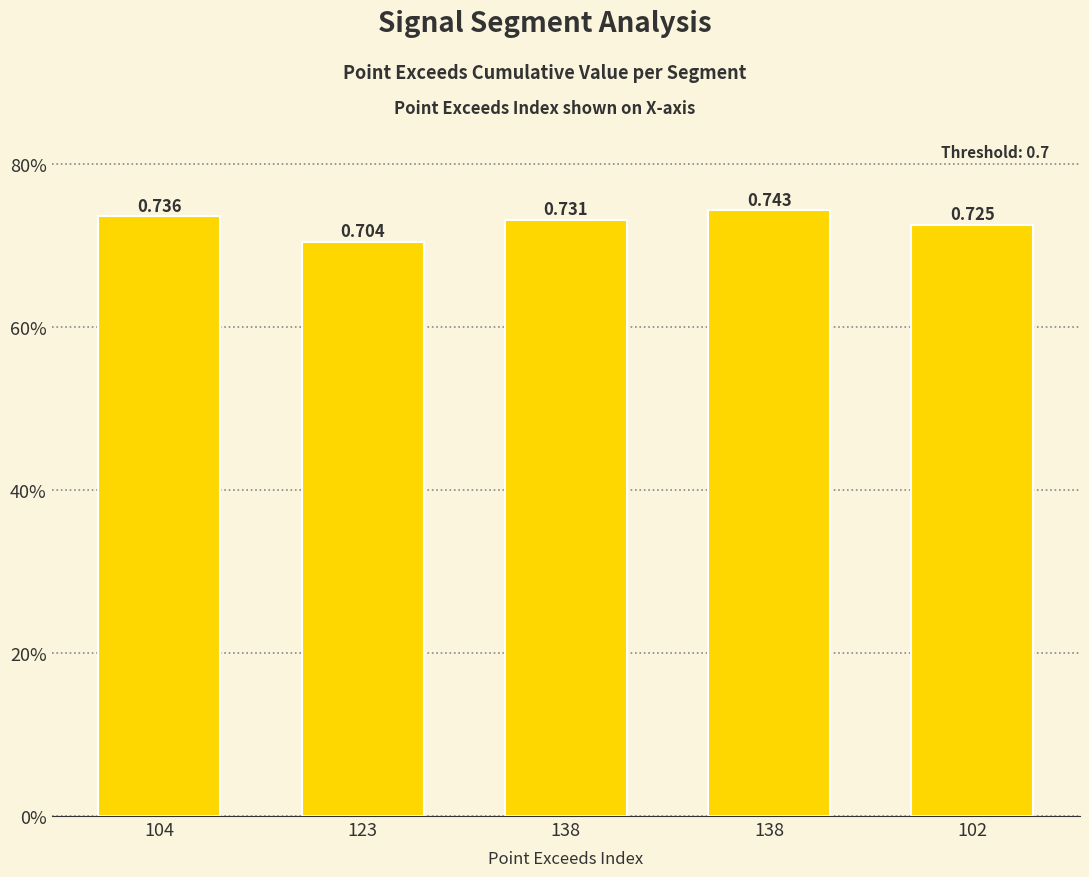

How many bars are there in total?

5